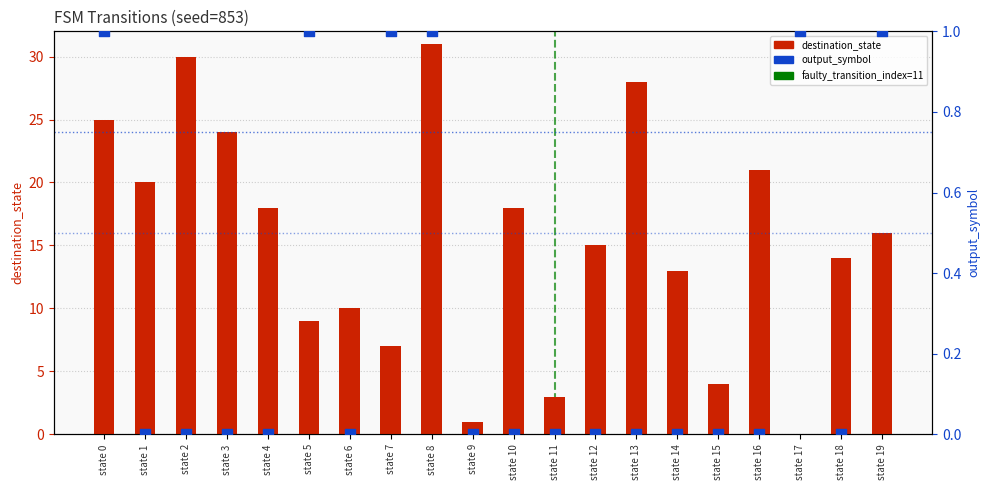

At how many categories does at least one series exceed 22?

5